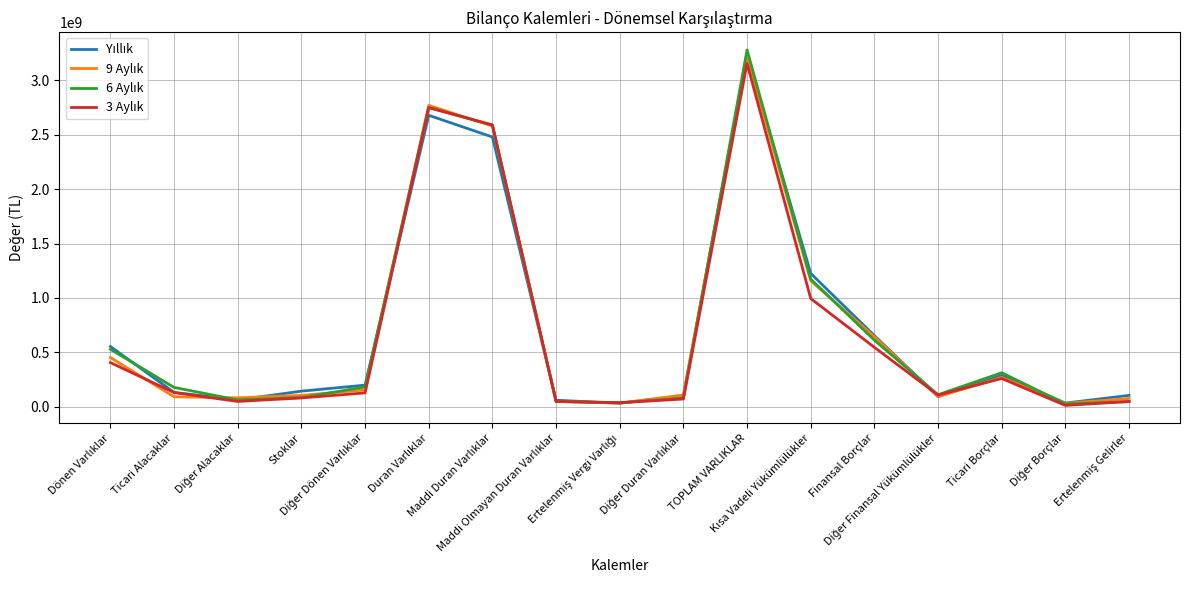

What is the maximum value shown in the chart?

3278951312